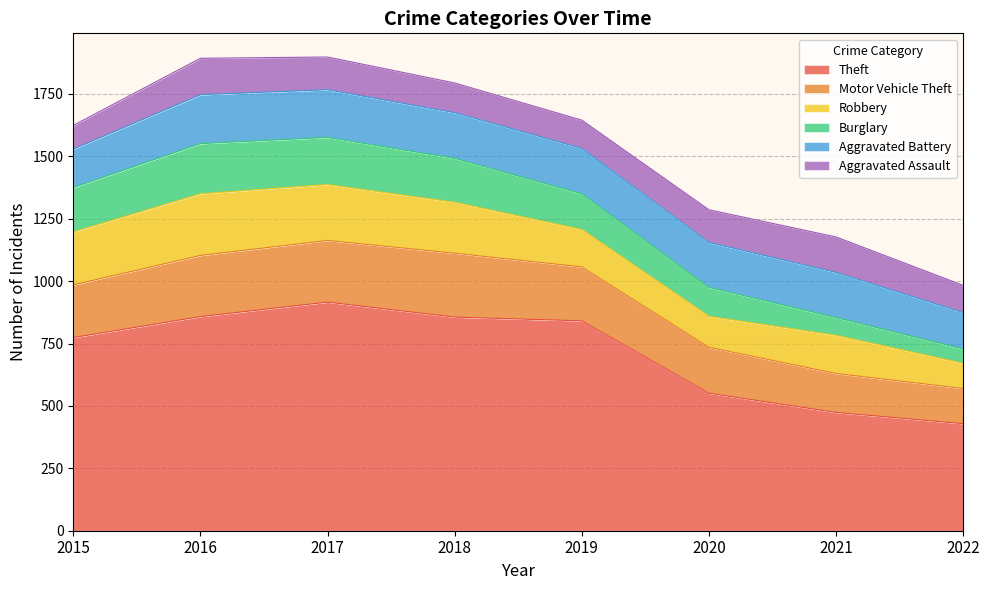

The Robbery series shows 291 at 2018. True or false?

False